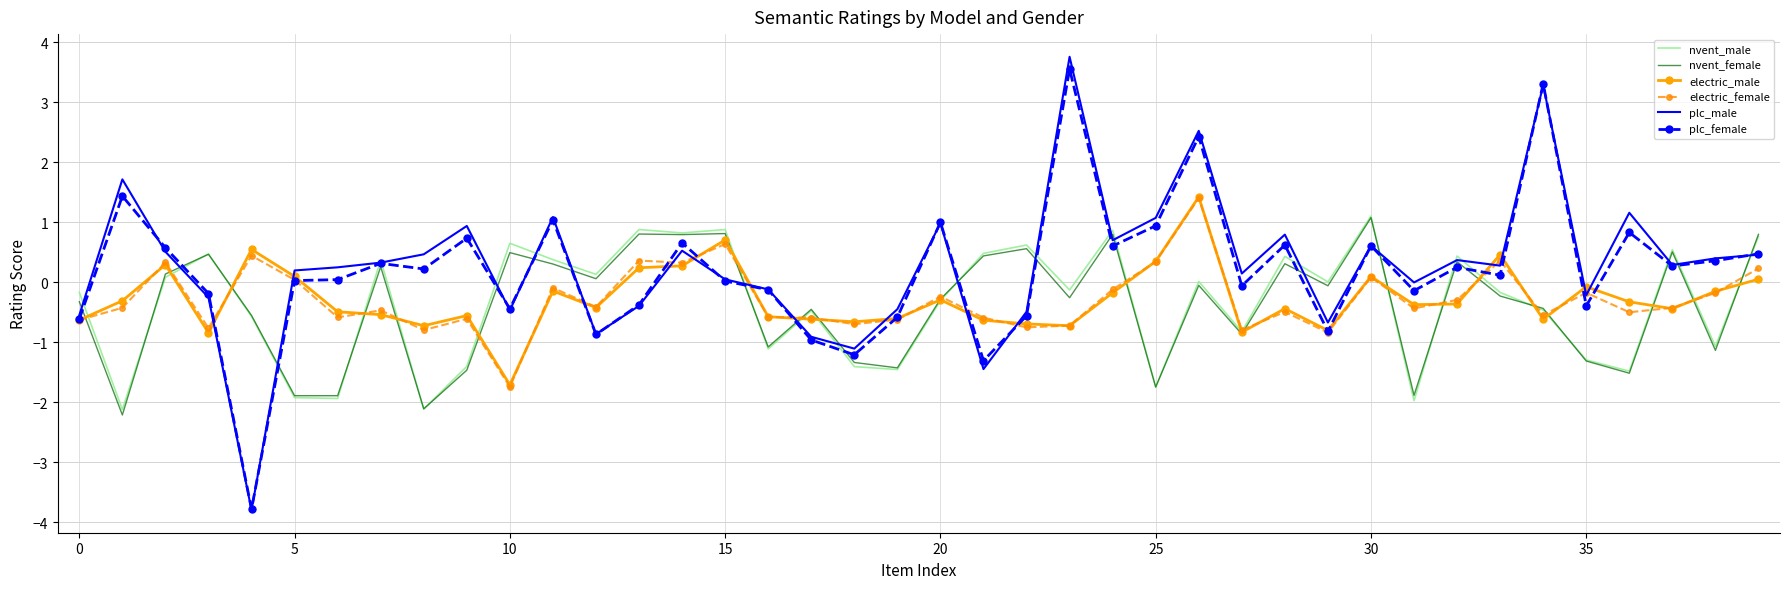

What is the highest value of the nvent_female series?

1.1